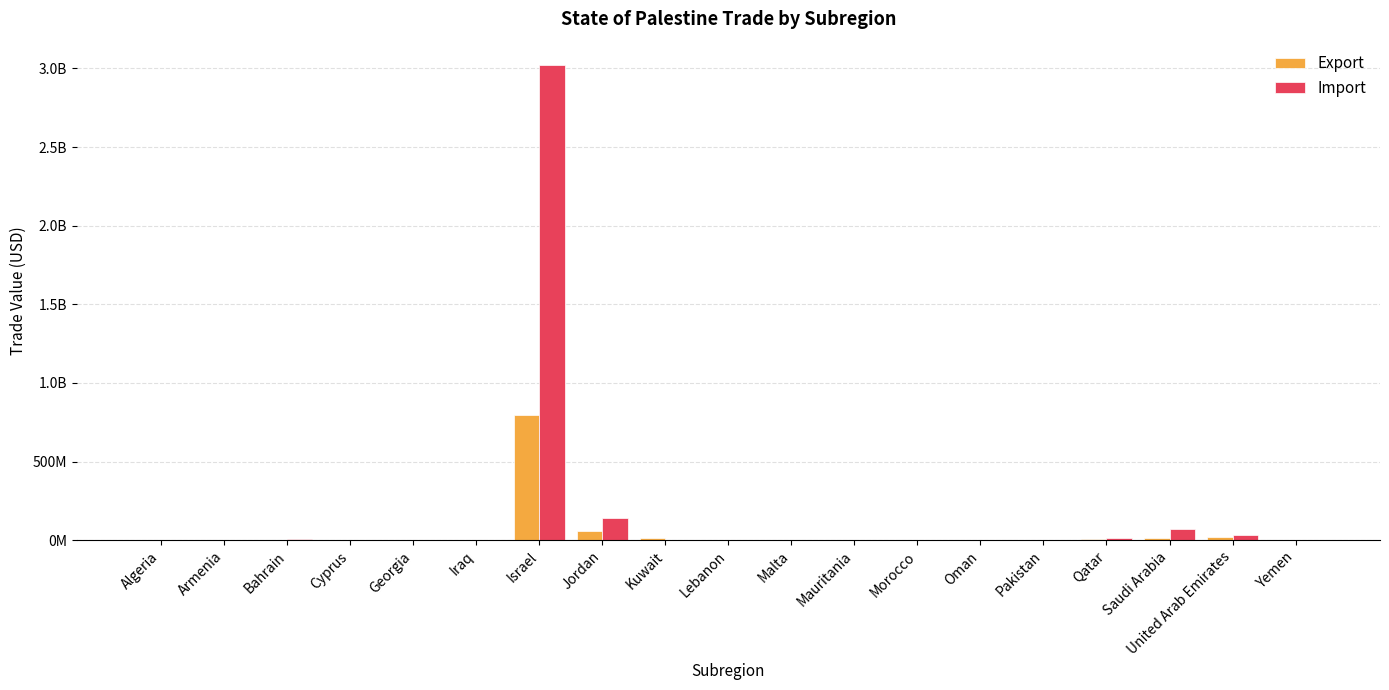

Between Cyprus and Bahrain, which is larger?

Bahrain